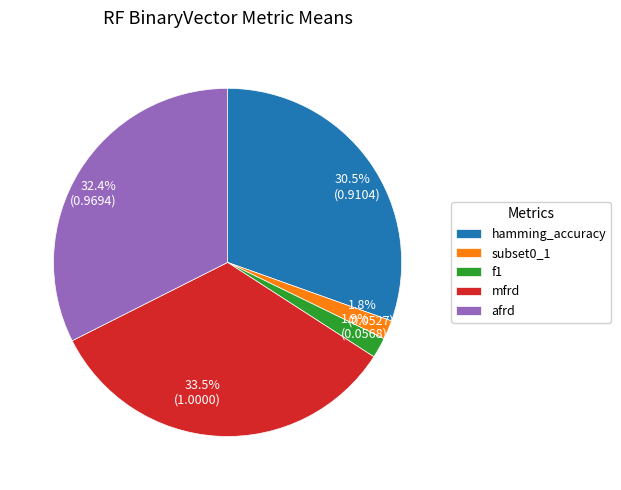

How much of the chart is everything except 32.4% (0.9694)?

67.6%